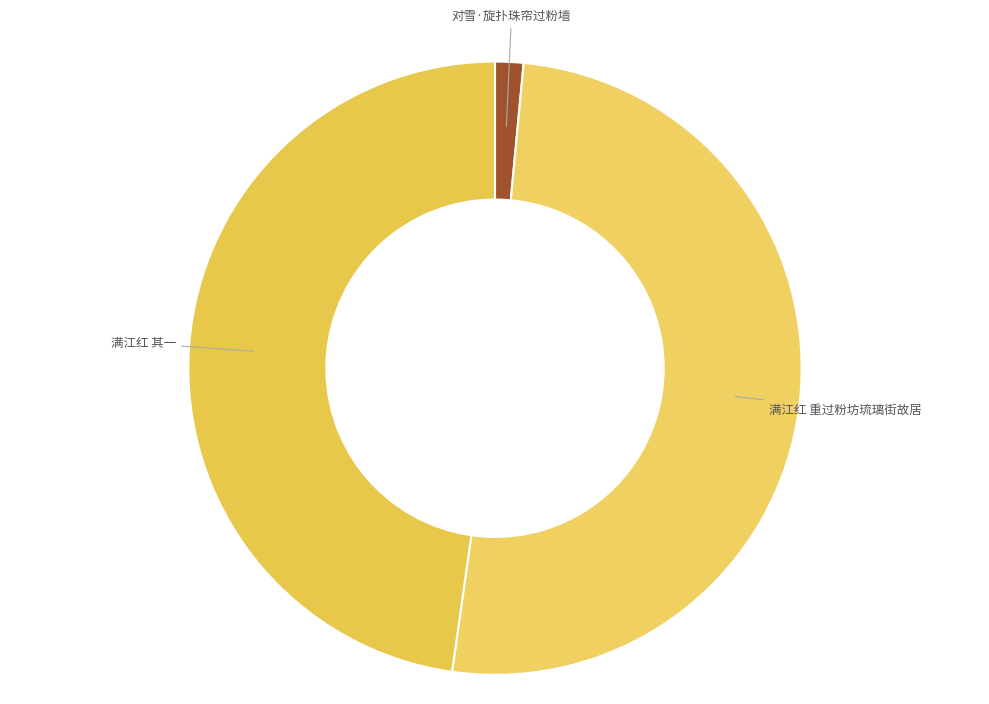

How many slices are in this pie chart?

3